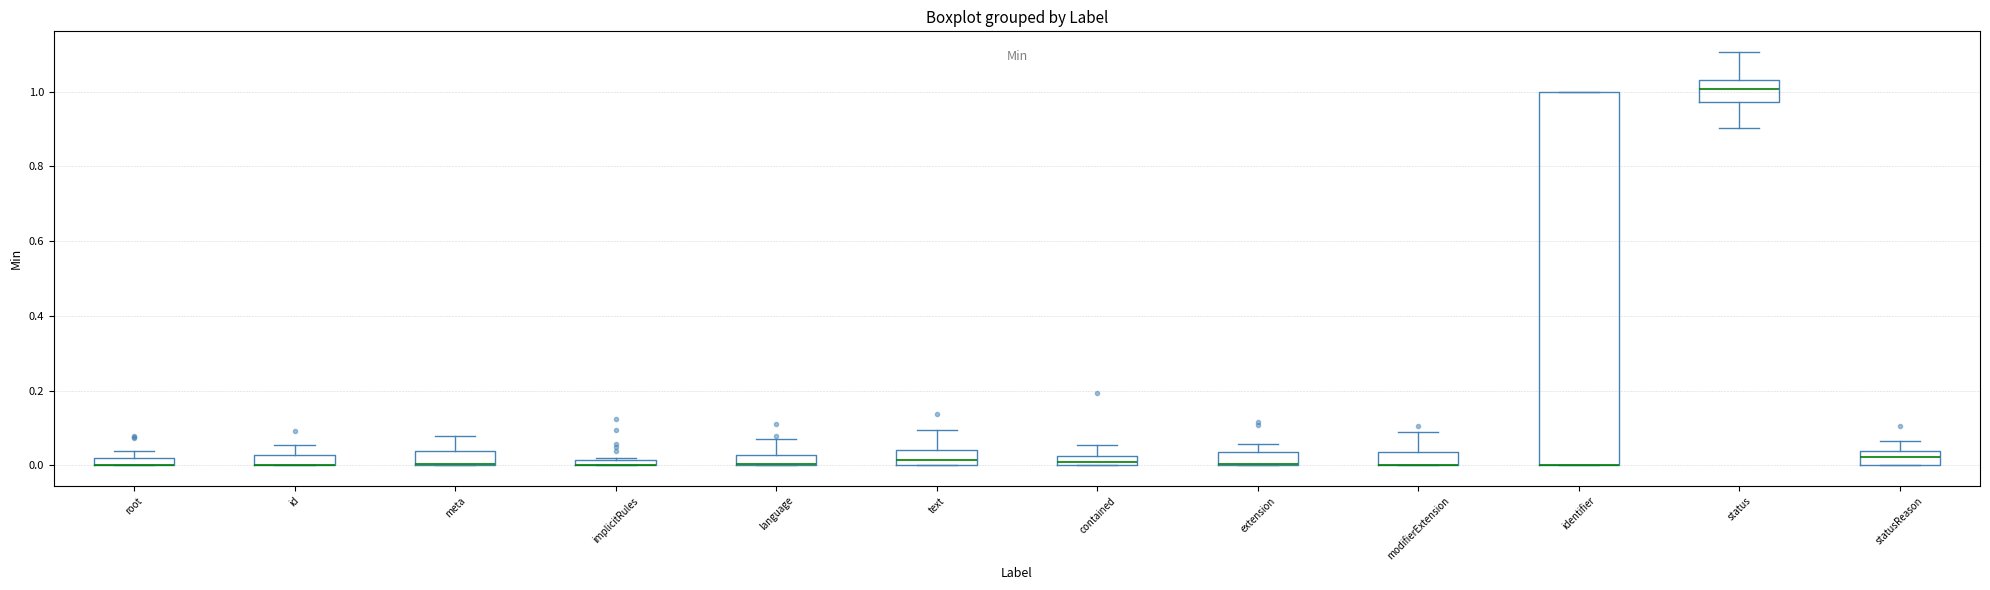

Where is the lower edge of the box for implicitRules on the y-axis? The values are not printed on the chart, so give them approximately, as read against the axis.

0.00